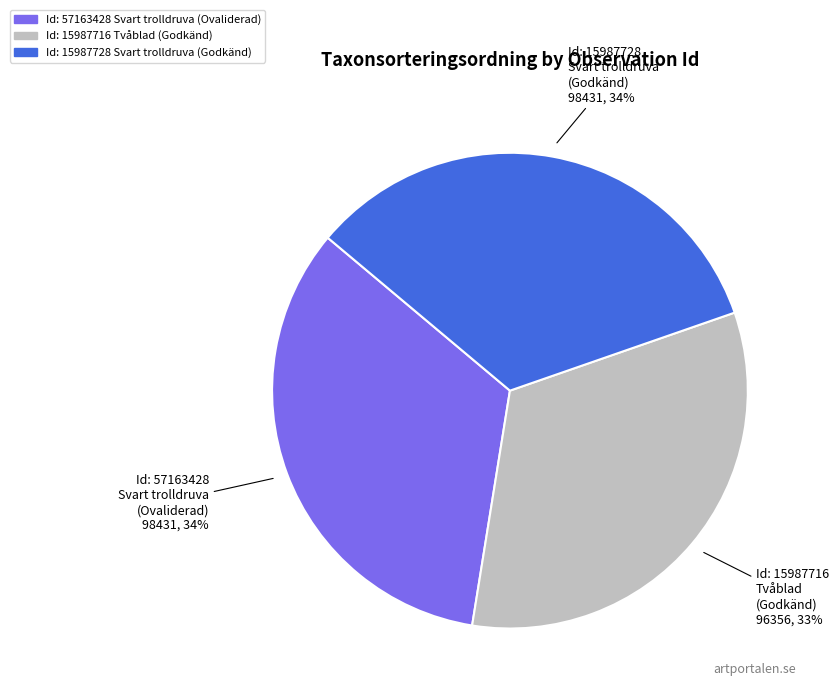

Approximately how many times larger is the value at Id: 57163428 Svart trolldruva (Ovaliderad) compared to Id: 15987728 Svart trolldruva (Godkänd)?

1.0